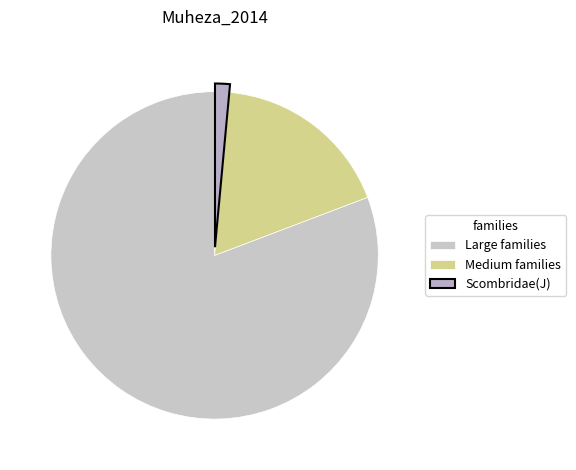

How many slices are in this pie chart?

3